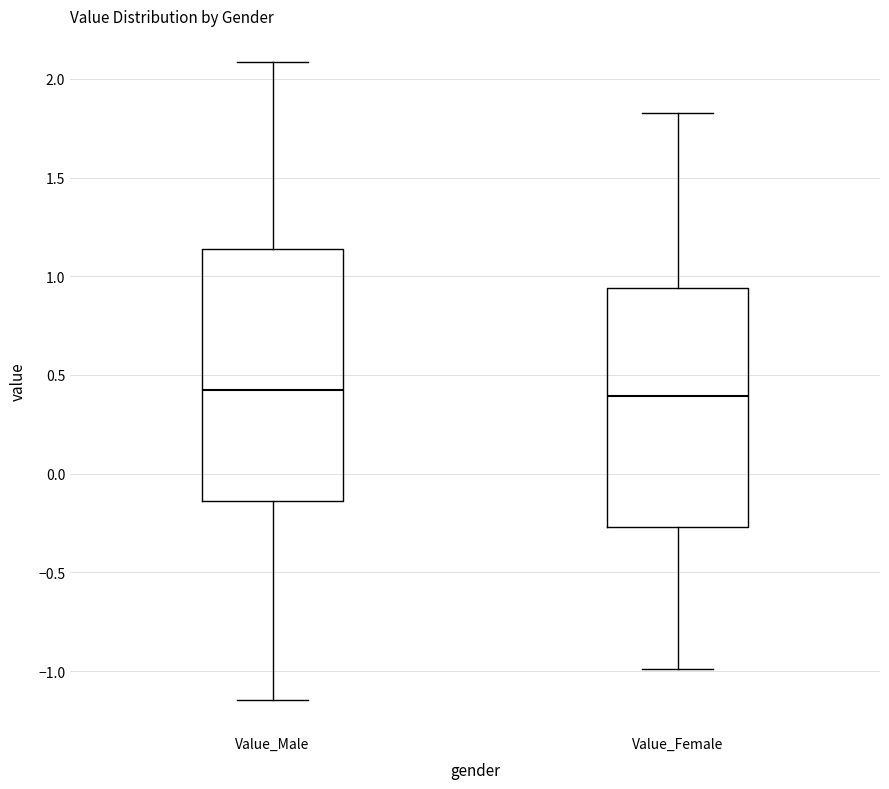

Where does the lower whisker of the box for Value_Male end on the y-axis? The values are not printed on the chart, so give them approximately, as read against the axis.

-1.15